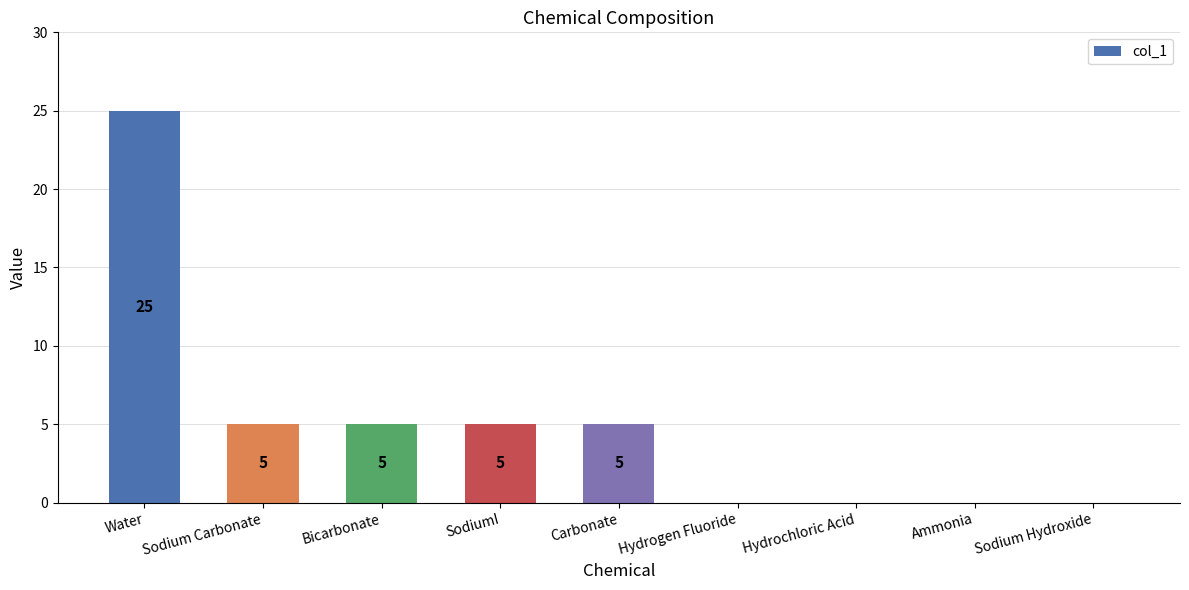

What is the maximum value shown in the chart?

25